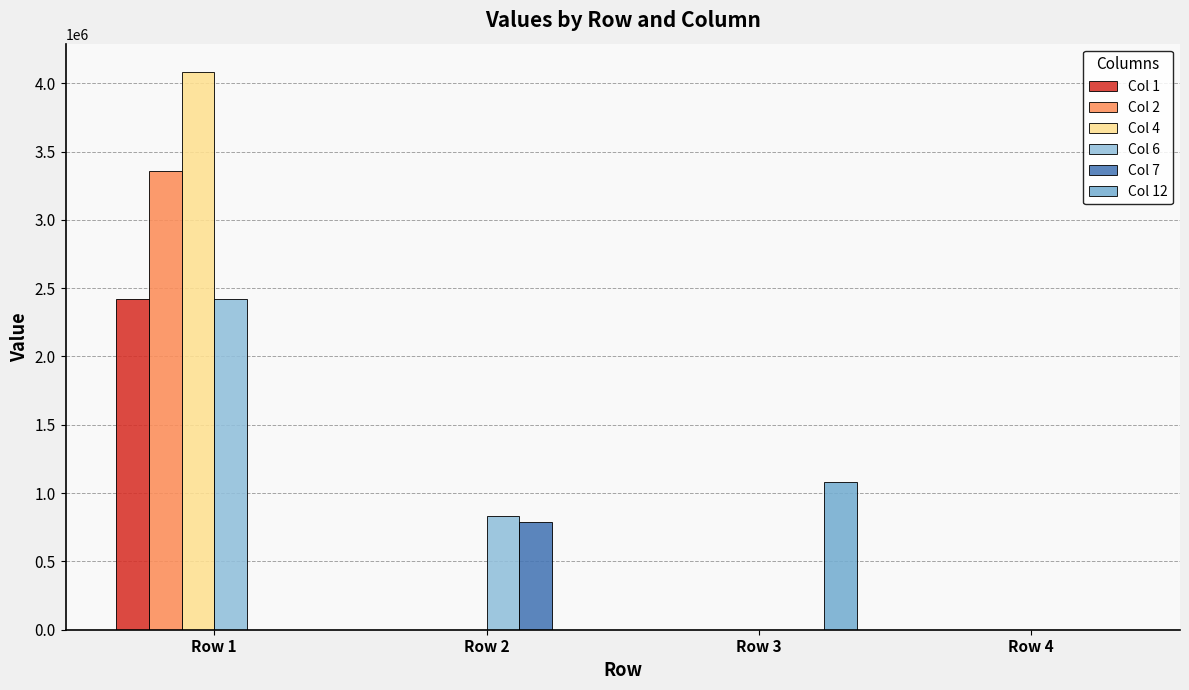

What are all the series names shown in the legend?

Col 1, Col 2, Col 4, Col 6, Col 7, Col 12